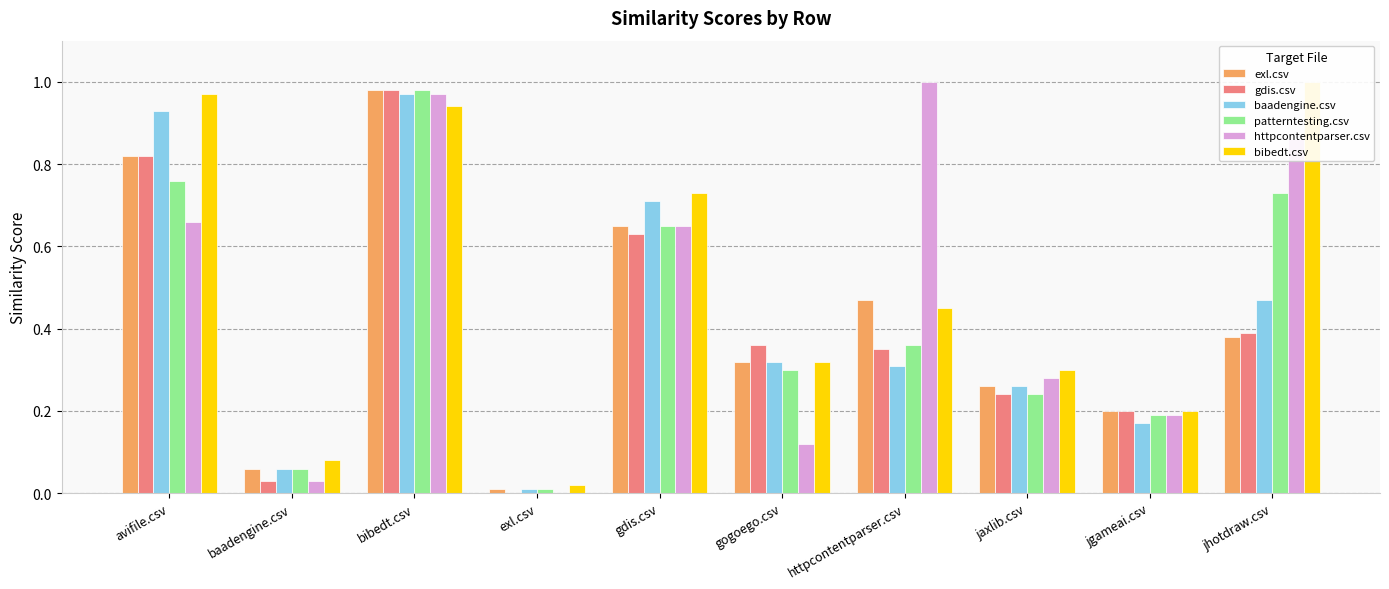

How many groups of bars are there?

10